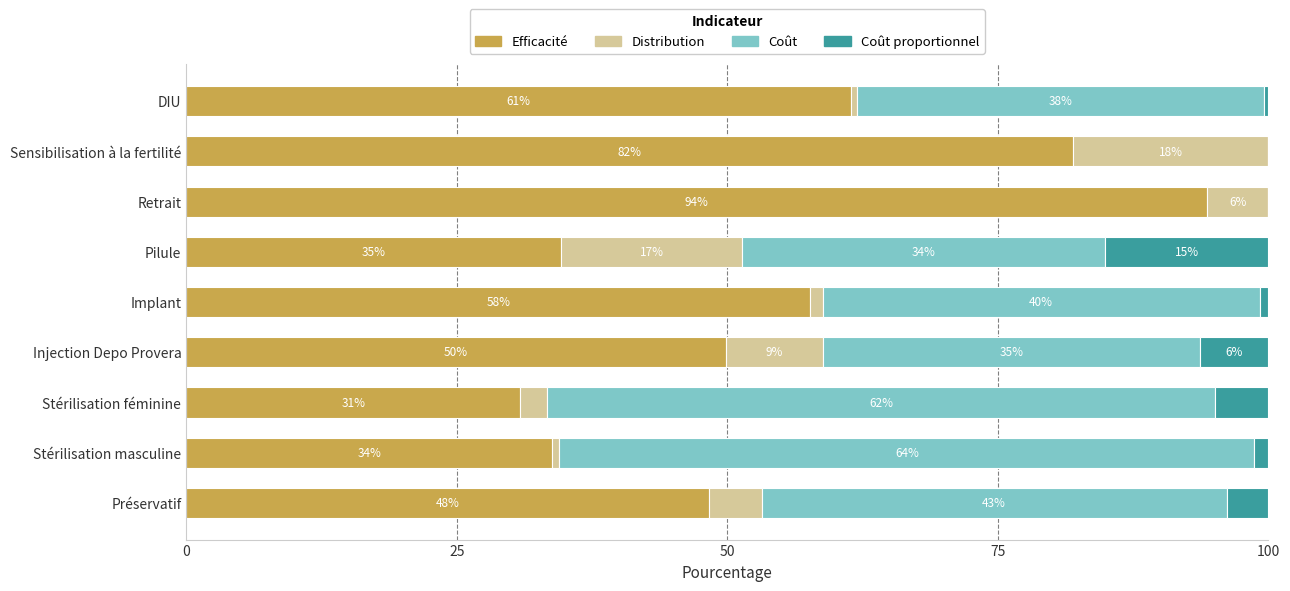

What is the total value across all series at Stérilisation féminine?

100.0